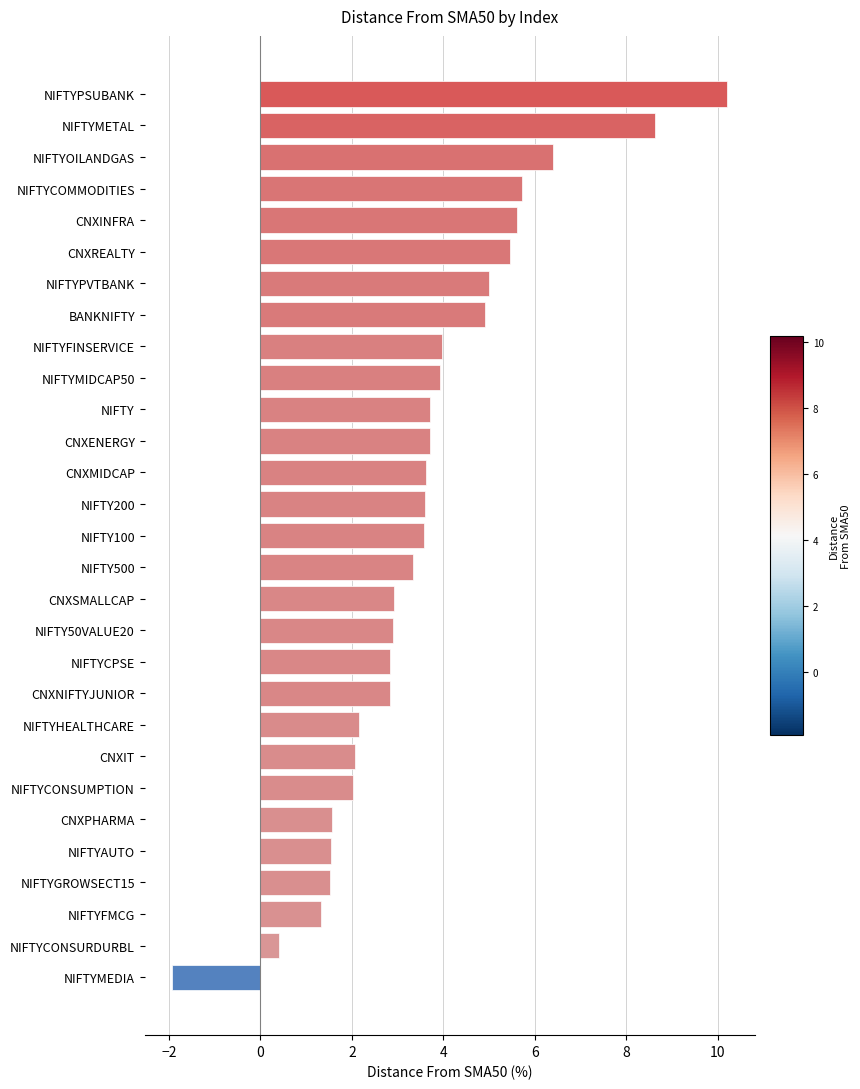

Read the value at NIFTYMIDCAP50.

3.9